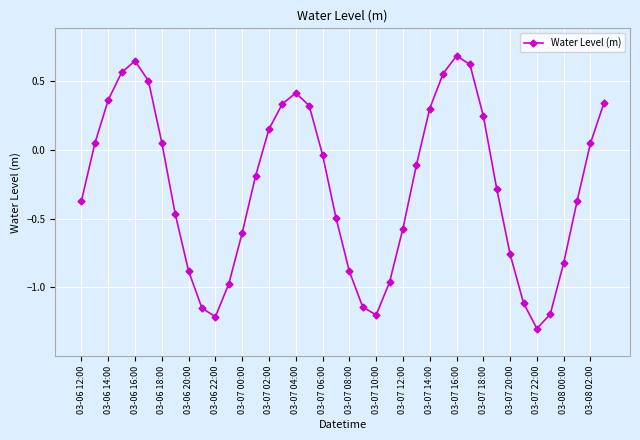

Is this an area chart (filled region under the line)?

No